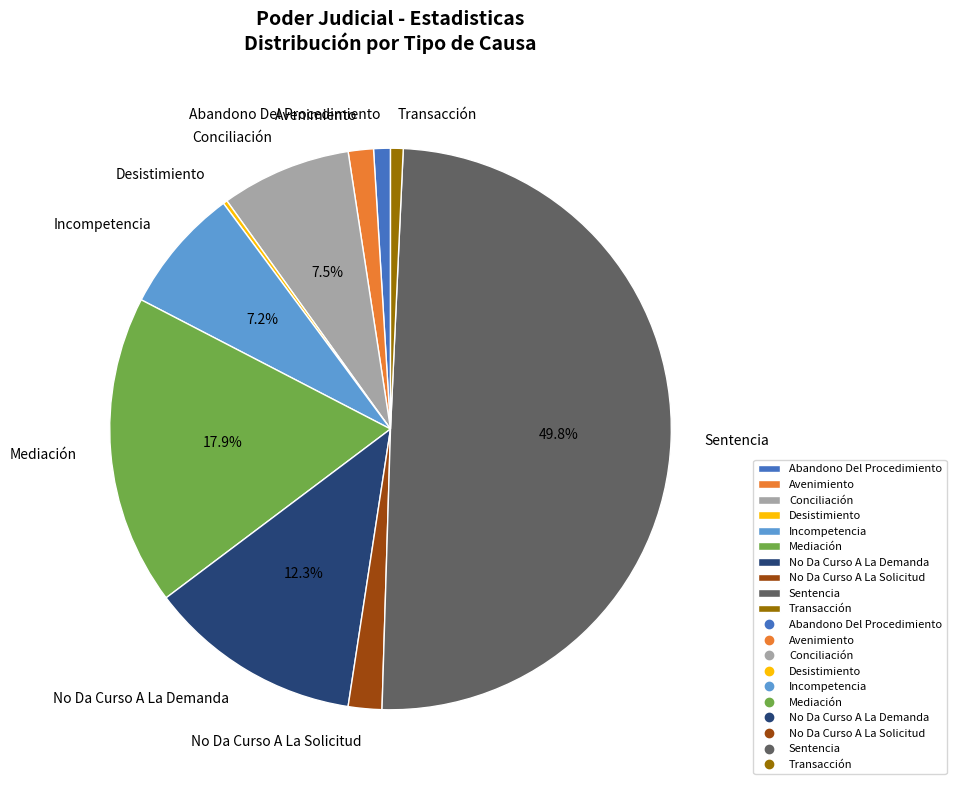

Between Mediación and Avenimiento, which is larger?

Mediación